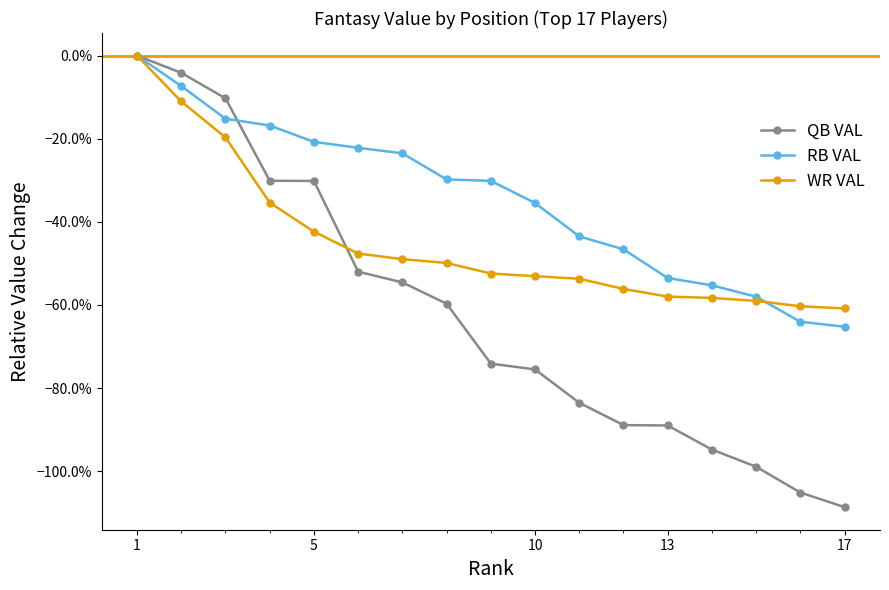

Is this an area chart (filled region under the line)?

No